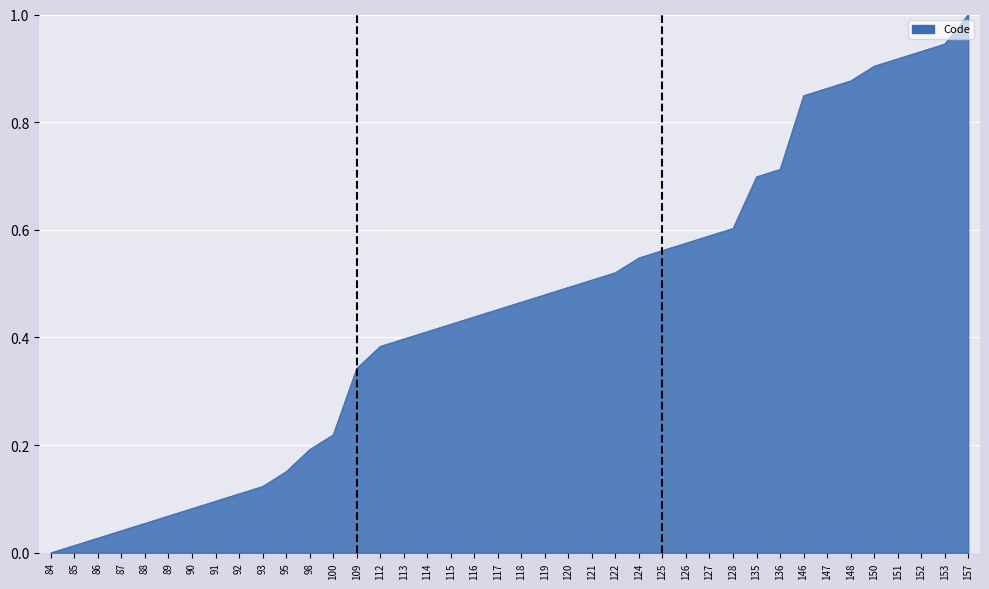

What is the difference between the maximum and minimum values?

1.0